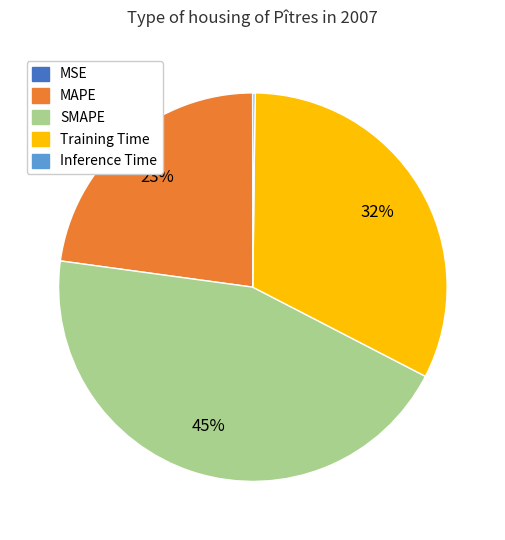

The Training Time slice represents 46% of the pie. True or false?

False